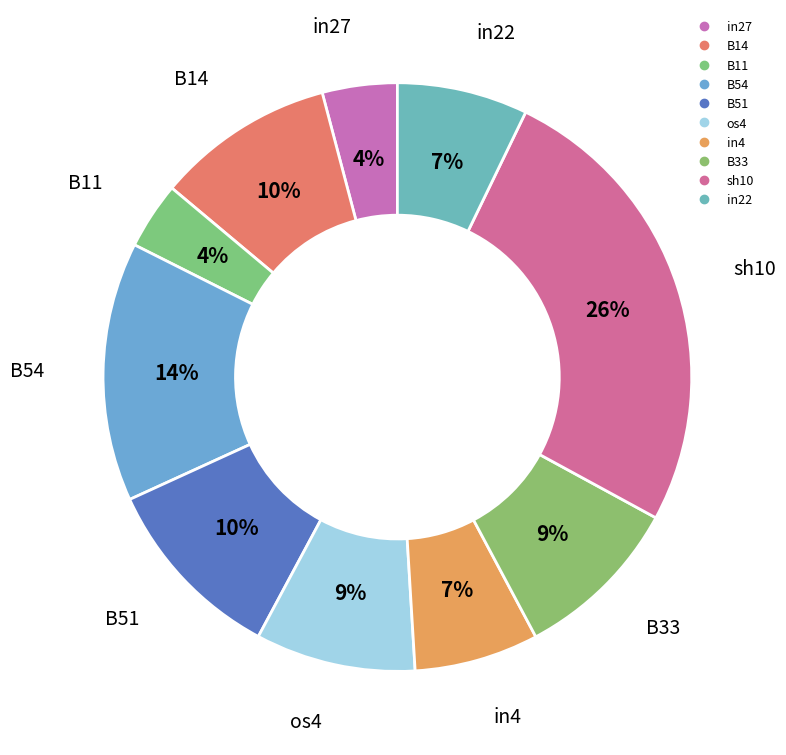

Between B14 and in22, which is larger?

B14